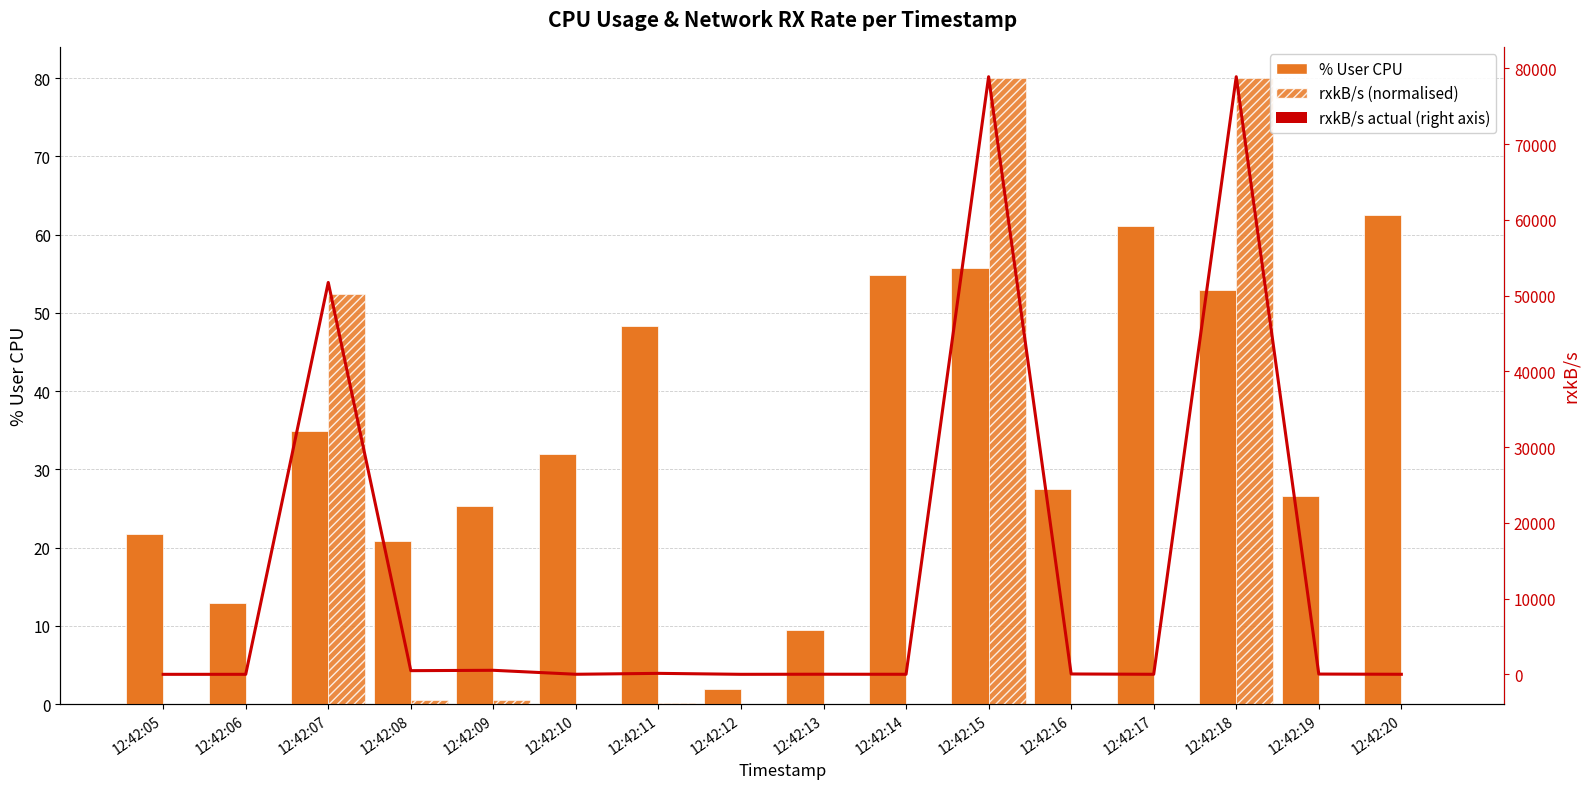

What is the value of the rxkB/s (actual) bar at the 10th from the left?

7.3